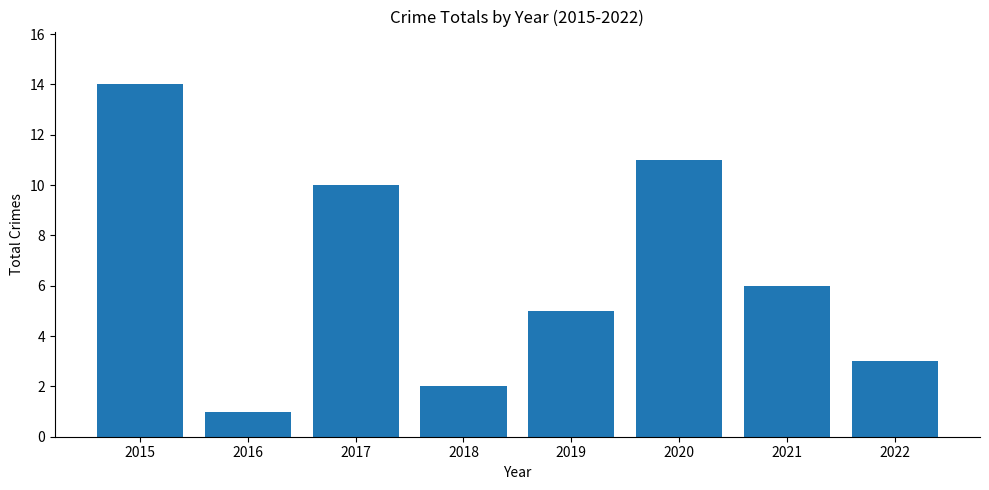

How many distinct data groups are displayed?

1